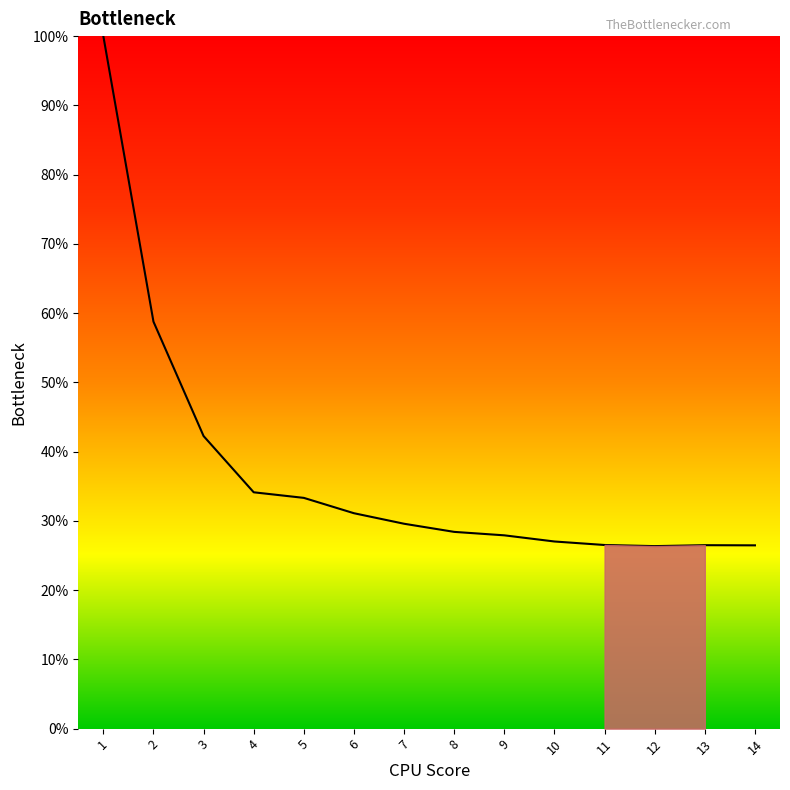

What is the approximate value at 11?

26.5